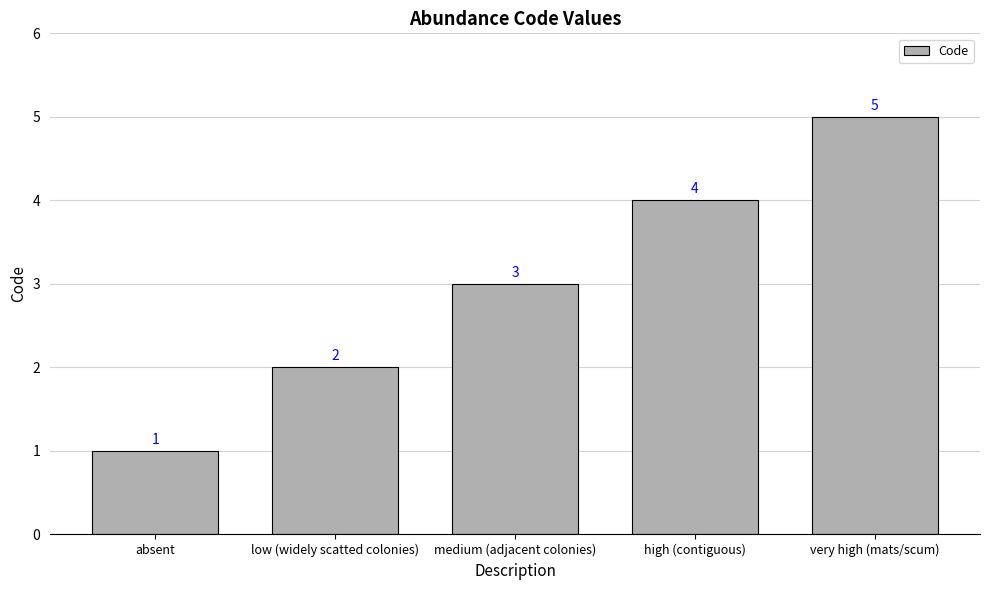

List the labels in order of value, largest first.

very high (mats/scum), high (contiguous), medium (adjacent colonies), low (widely scatted colonies), absent